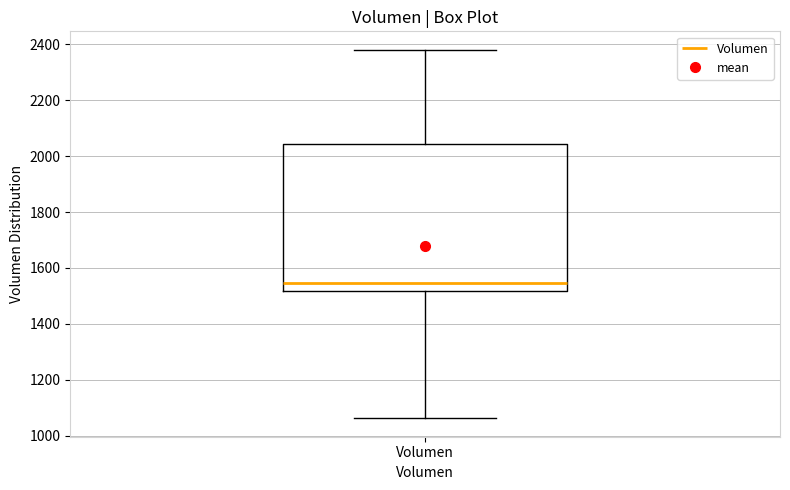

Read this box plot against the y-axis: the position of the median line, the range covered by the box, and the ends of both whiskers. The values are not printed on the chart, so give them approximately, as read against the axis.

median 1540, box 1520 to 2040, whiskers 1060 to 2380